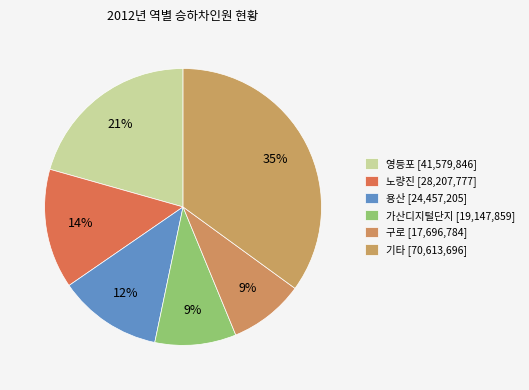

How many segments does this pie chart have?

6